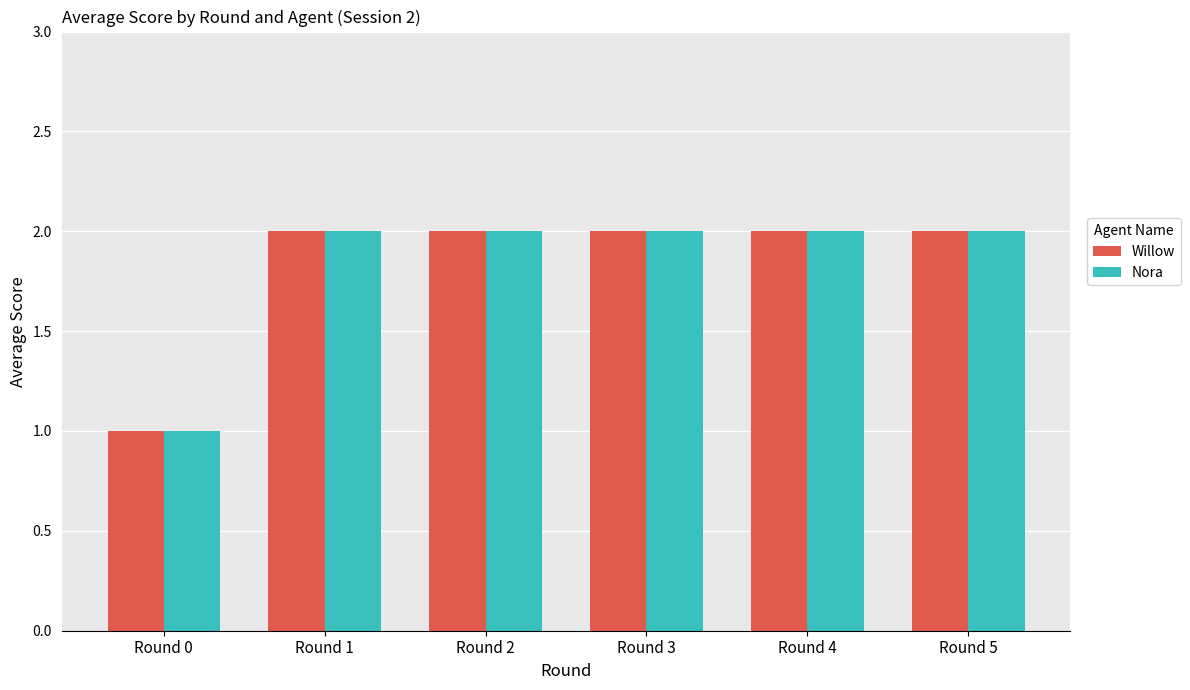

What is the sum of all Willow values?

11